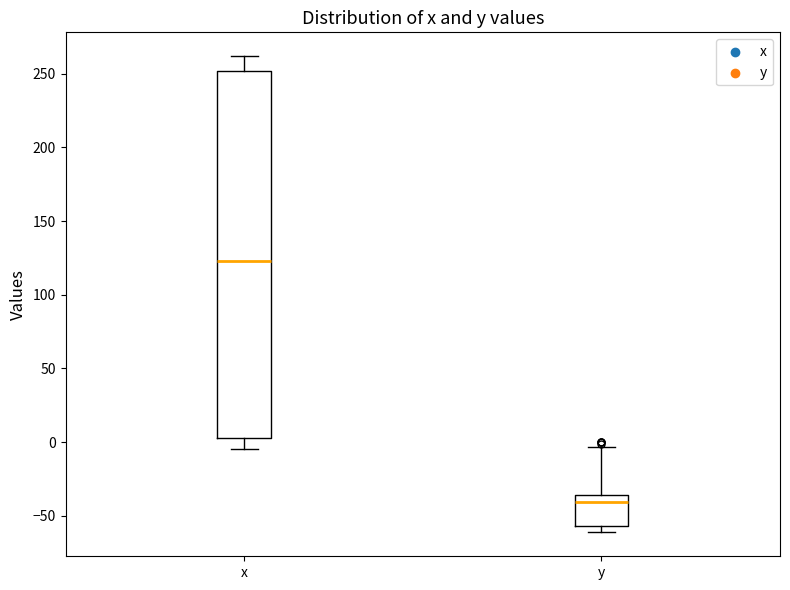

Where does the median line of the box for y sit on the y-axis? The values are not printed on the chart, so give them approximately, as read against the axis.

-40